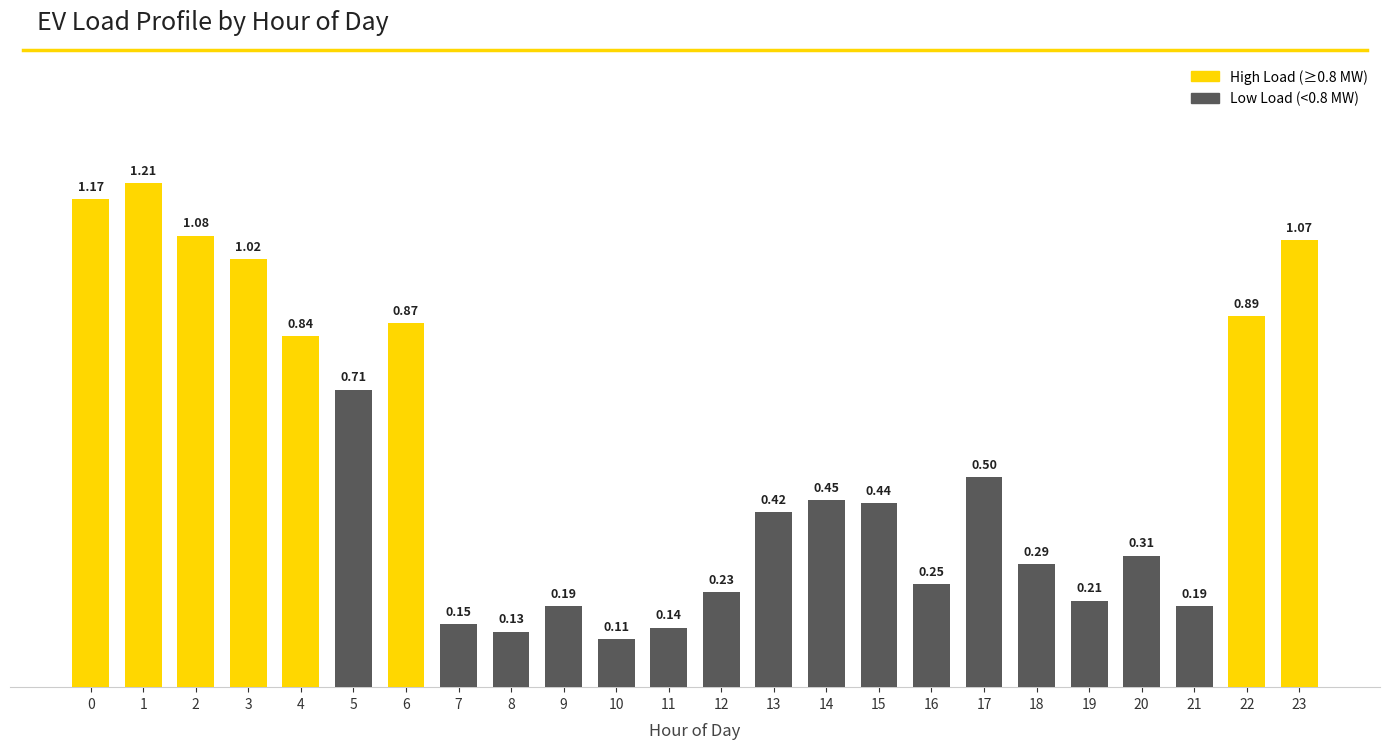

Which label corresponds to the smallest value in the chart?

10